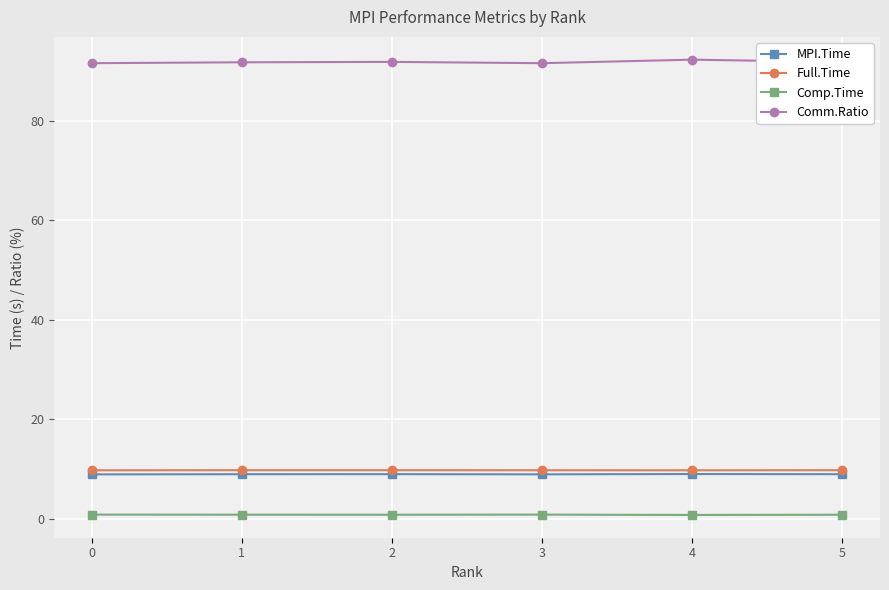

Is this an area chart (filled region under the line)?

No